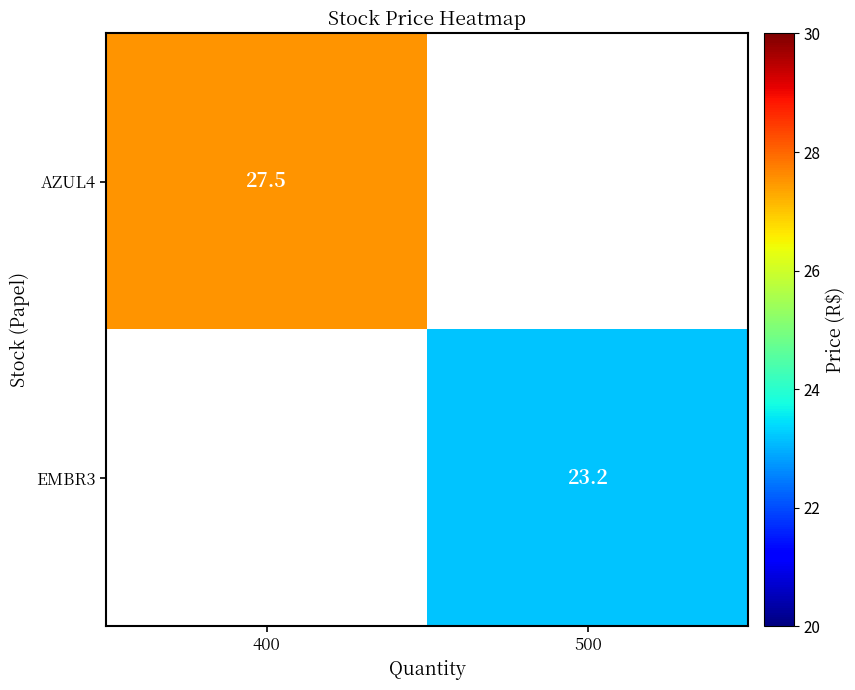

The AZUL4 series shows 27.5 at 400. True or false?

True